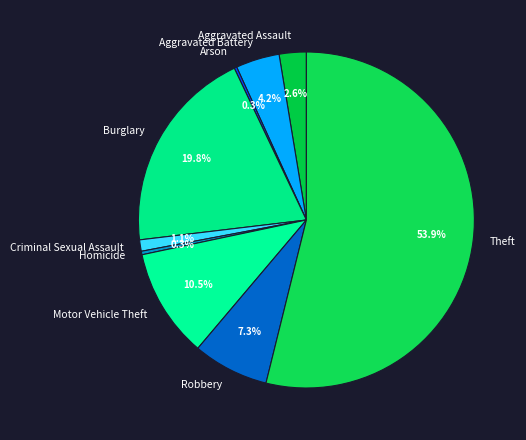

To the nearest percent, what is the average slice percentage?

11%